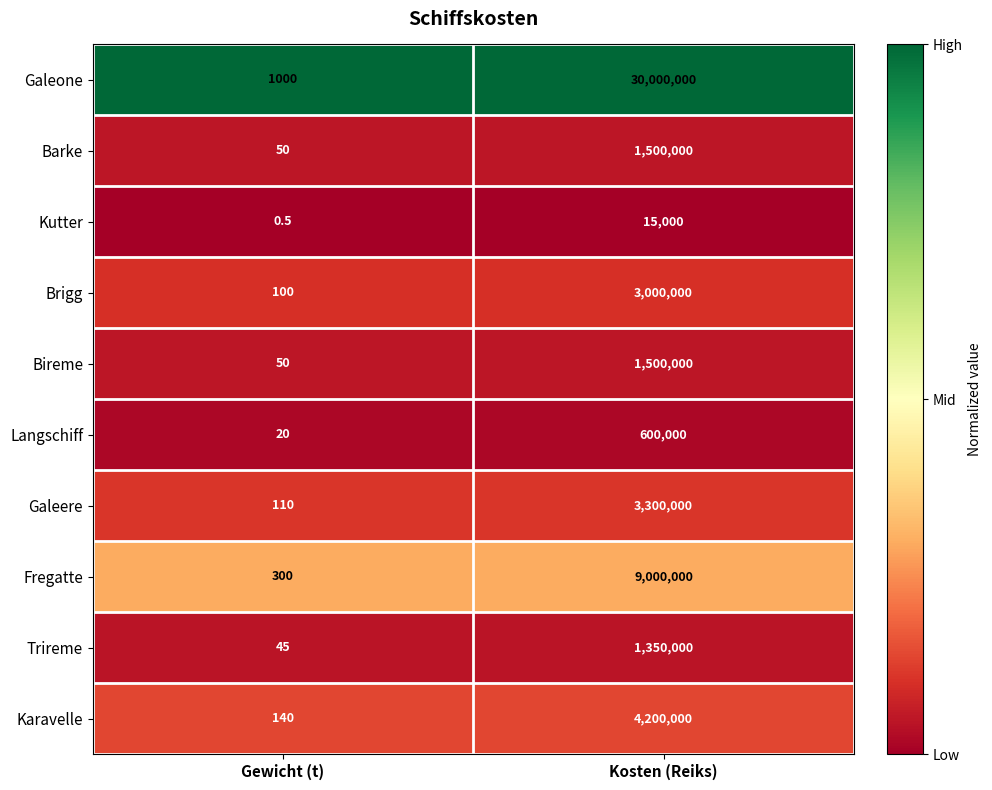

Between Gewicht (t) and Kosten (Reiks), which series saw the biggest shift?

Galeone